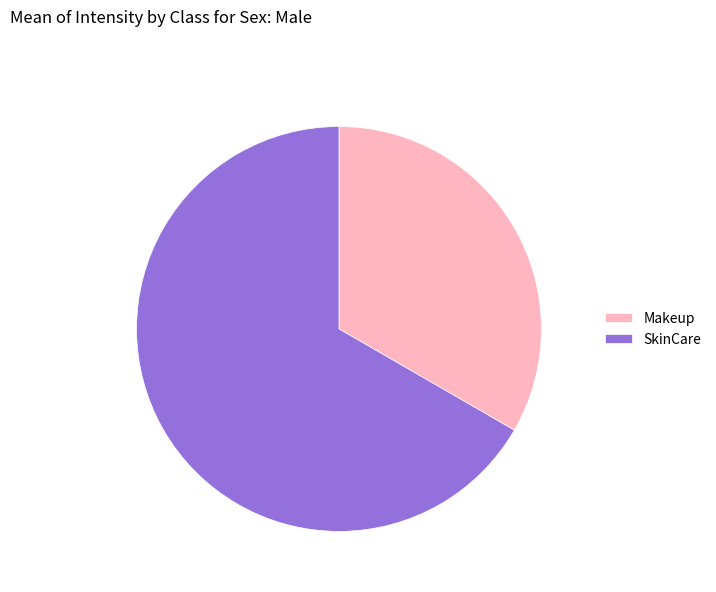

How many slices are in this pie chart?

2